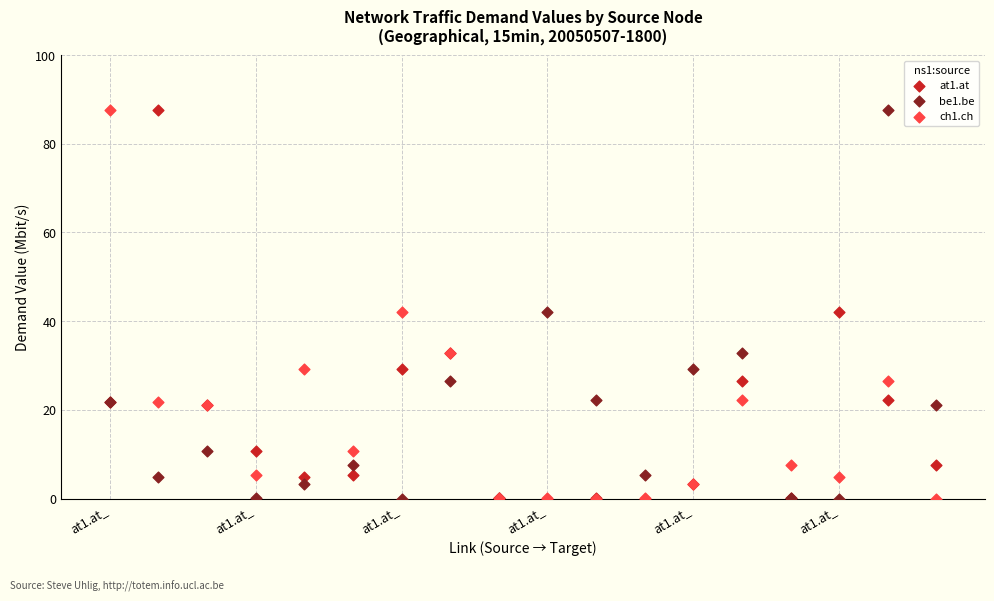

What are all the series names shown in the legend?

at1.at, be1.be, ch1.ch